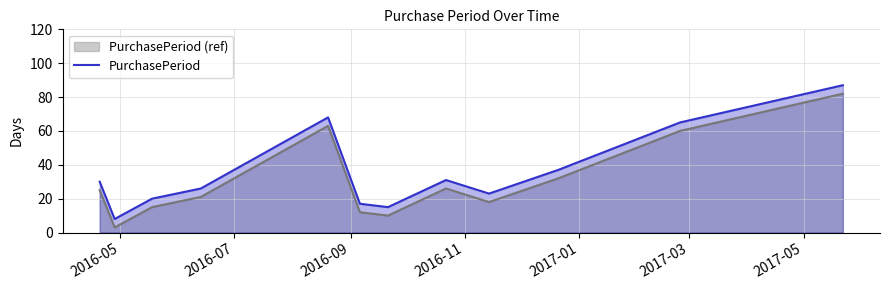

What is the difference between the maximum and minimum values in the PurchasePeriod series?

79